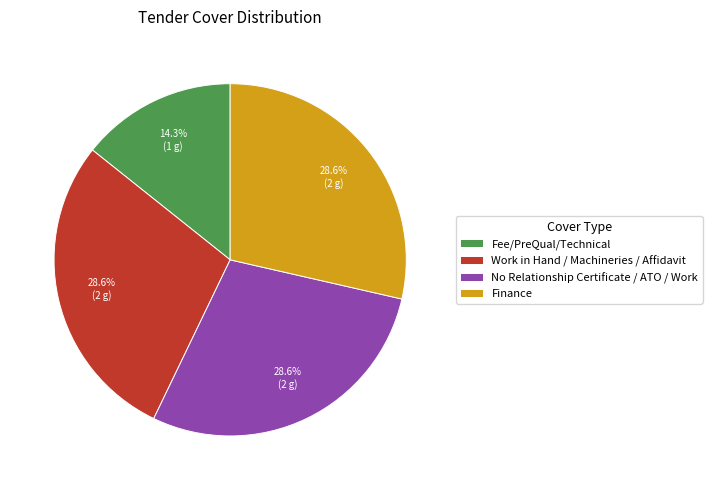

To the nearest percent, what is the combined percentage of Finance and Work in Hand / Machineries / Affidavit?

57%